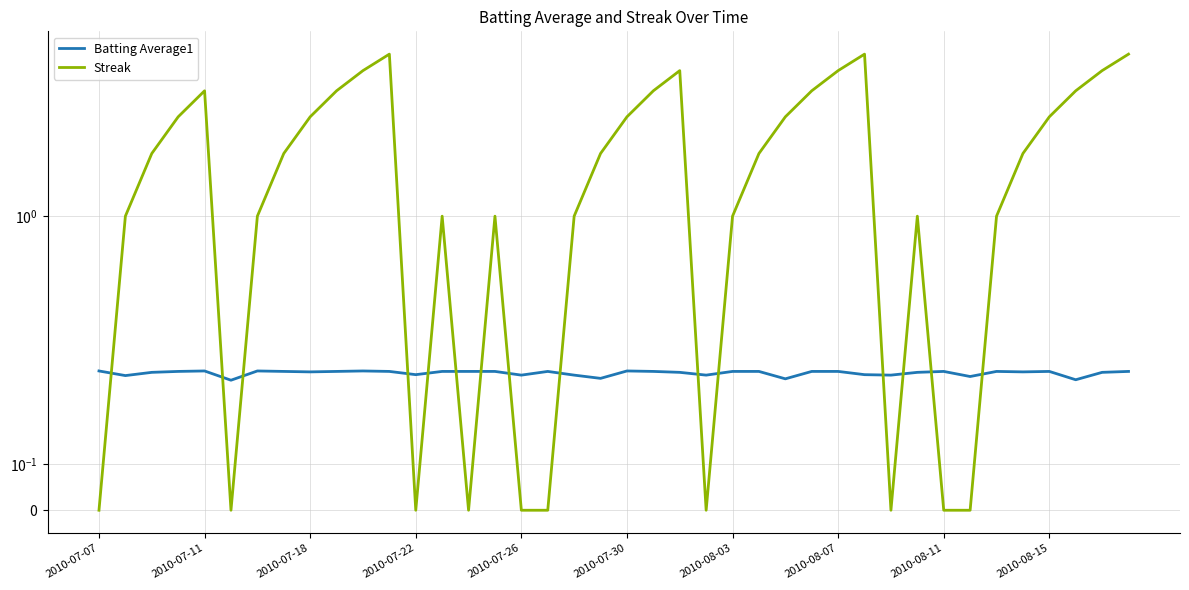

The Batting Average1 series shows 0.3 at 2010-07-11. True or false?

True